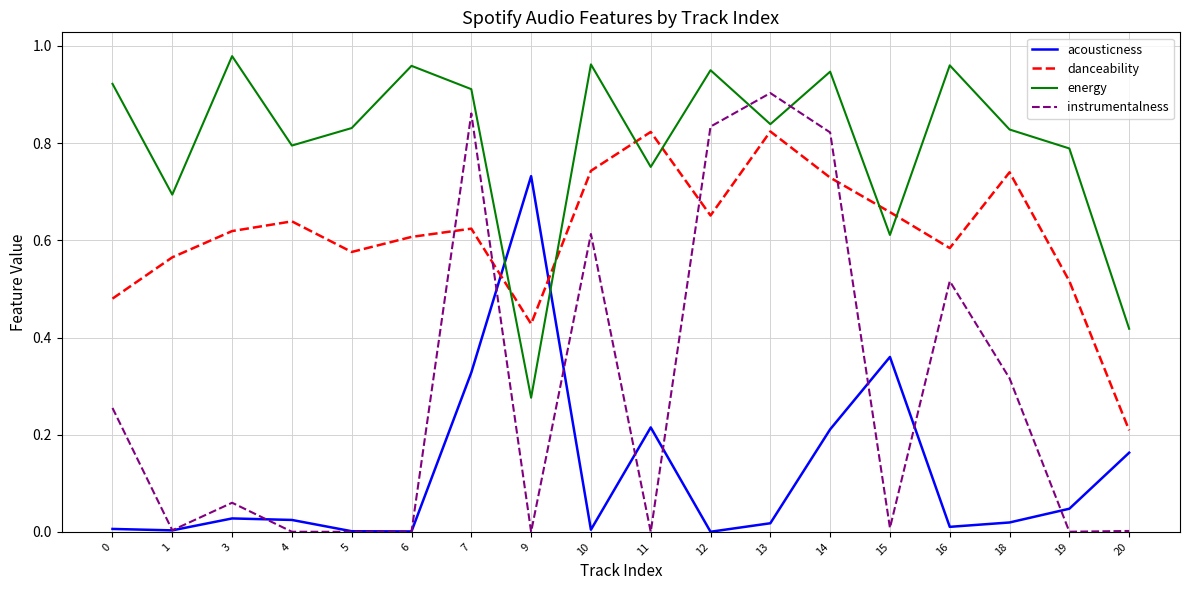

After their last crossing, which series has the higher values: danceability or energy?

energy